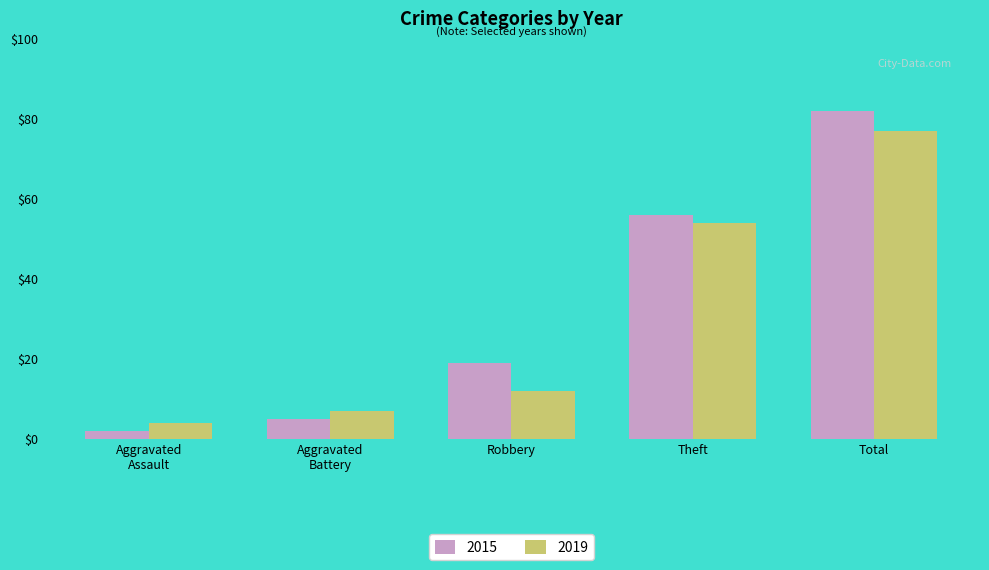

At which label is 2015 closest to 42?

Theft